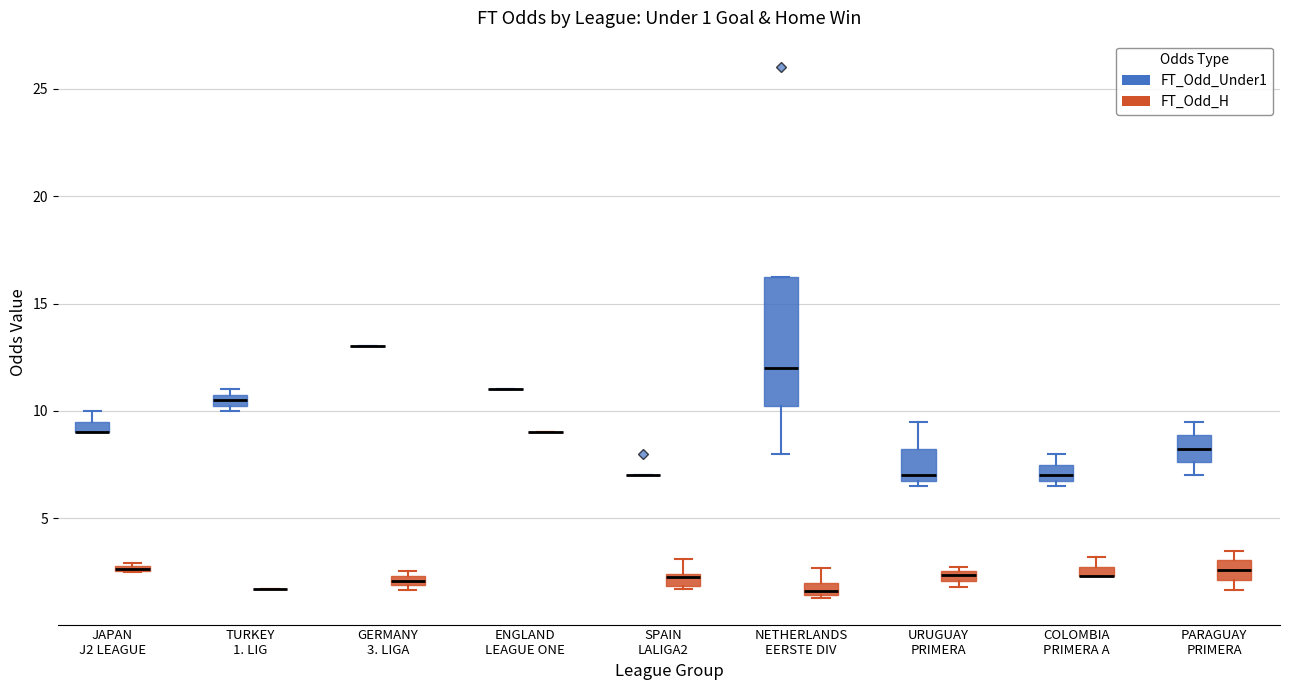

Which box is the tallest, from its lower edge to its upper edge?

NETHERLANDS EERSTE DIV (FT_Odd_Under1)